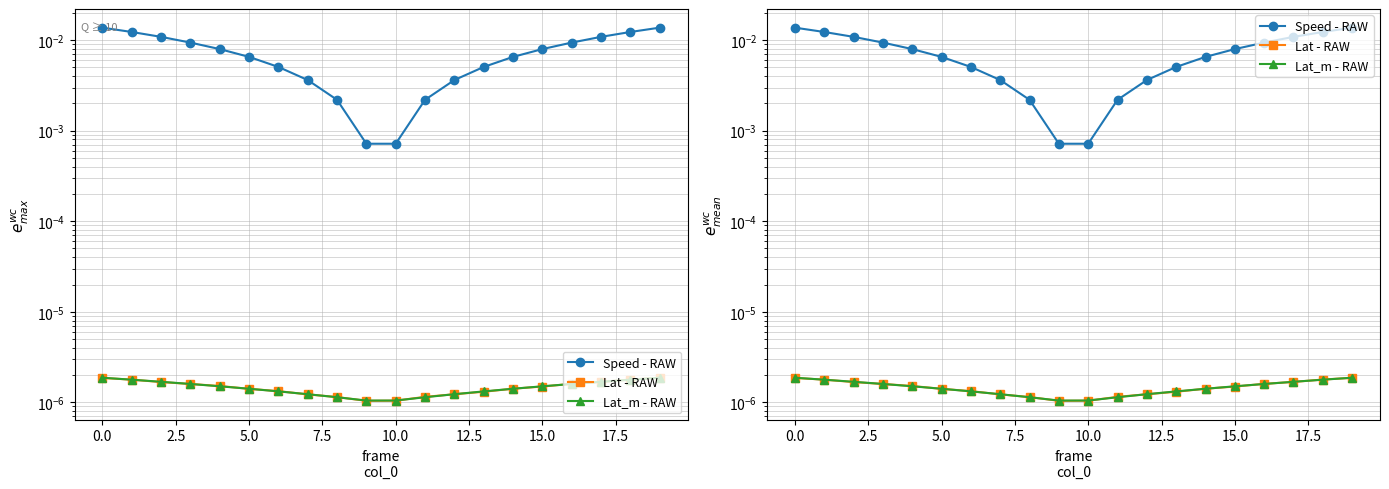

Rank the series at 13 from highest to lowest value.

Speed - RAW, Lat_m - RAW, Lat - RAW